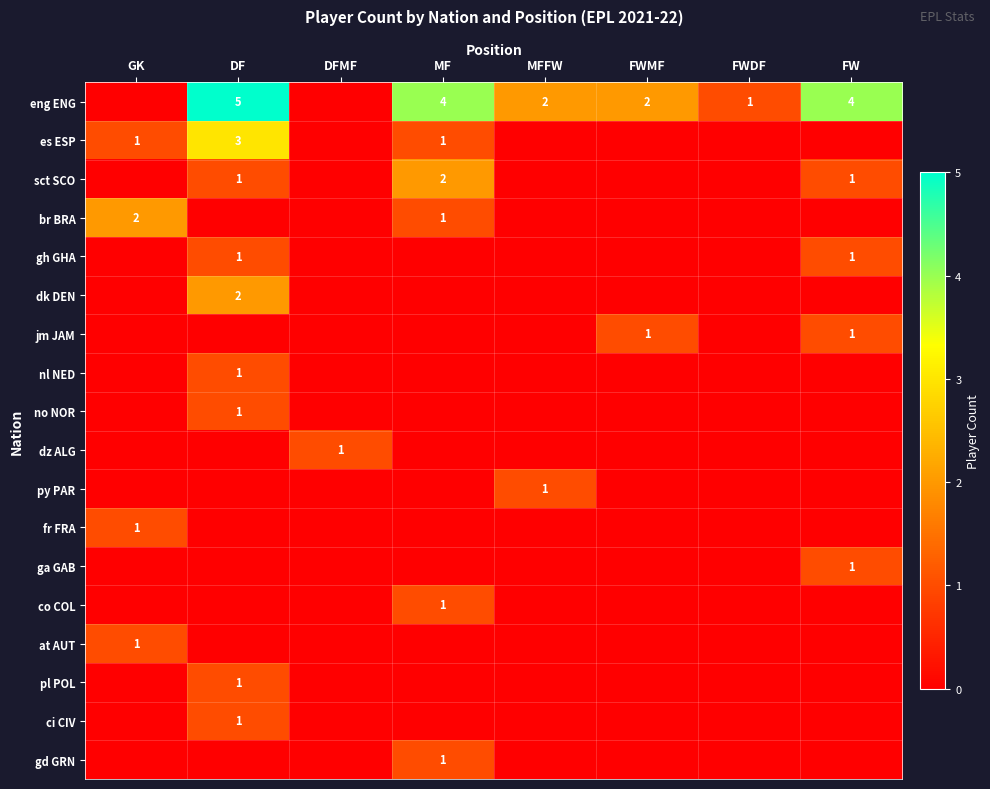

The br BRA series shows 0 at MF. True or false?

False